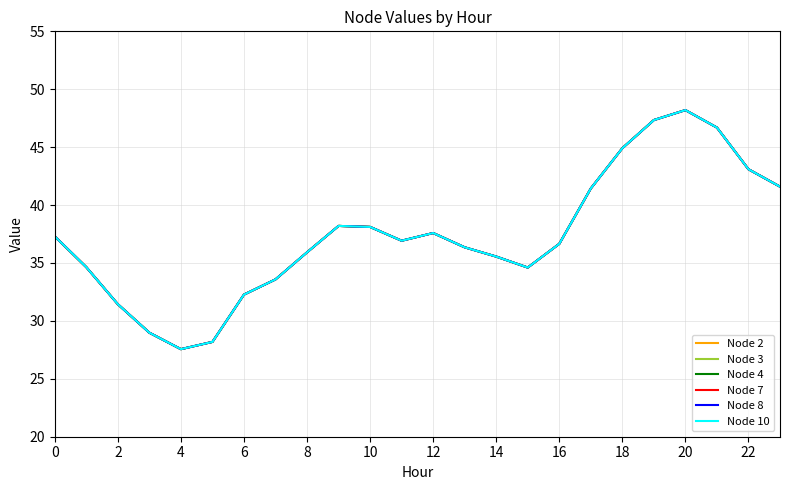

Does the chart have visible grid lines?

Yes